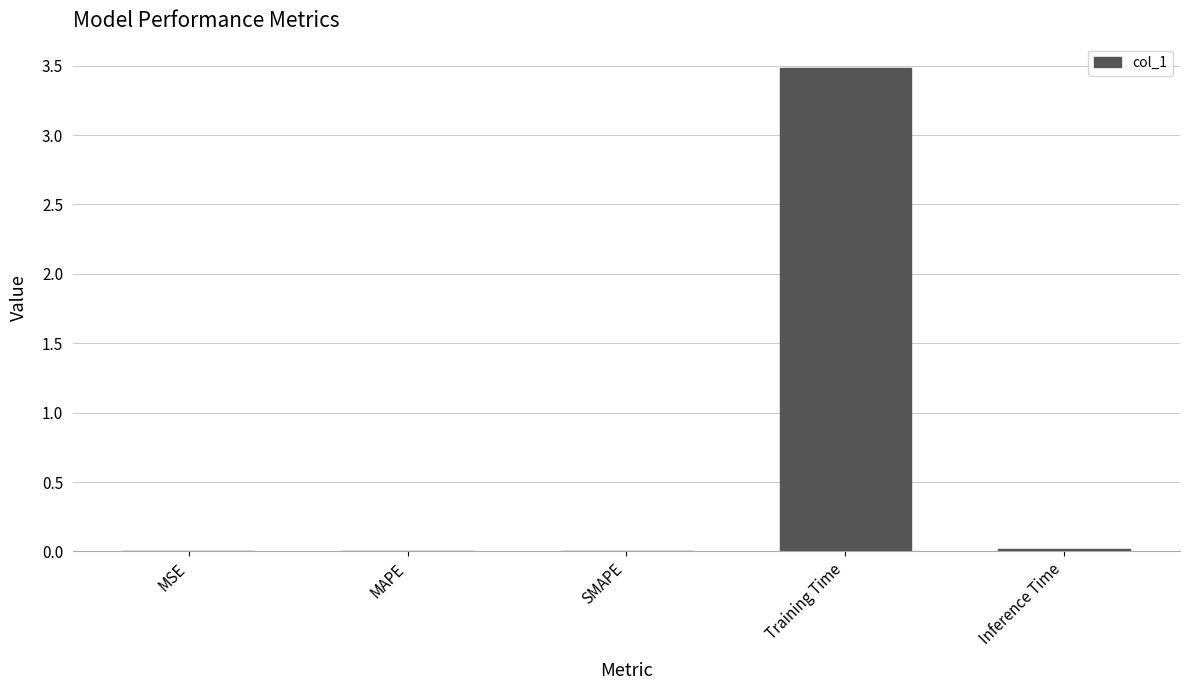

What value does the data have at Training Time?

3.5